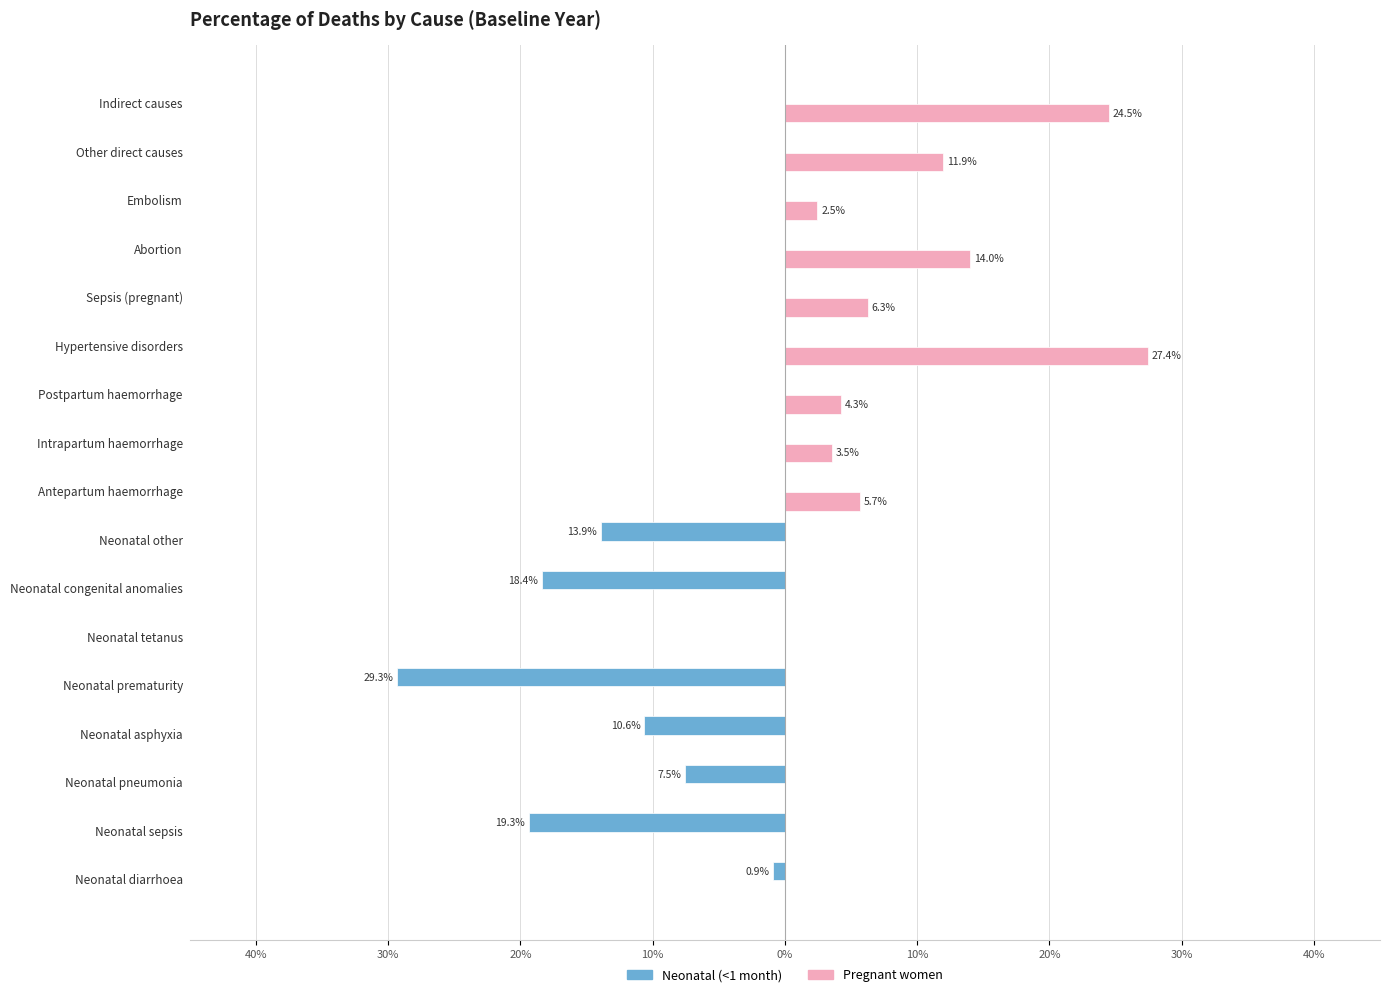

Reading right to left, list all the values displayed in this chart.

Neonatal (<1 month): 0.0	0.0	0.0	0.0	0.0	0.0	0.0	0.0	0.0	-0.1	-0.2	-0.0	-0.3	-0.1	-0.1	-0.2	-0.0
Pregnant women: 0.2	0.1	0.0	0.1	0.1	0.3	0.0	0.0	0.1	0.0	0.0	0.0	0.0	0.0	0.0	0.0	0.0